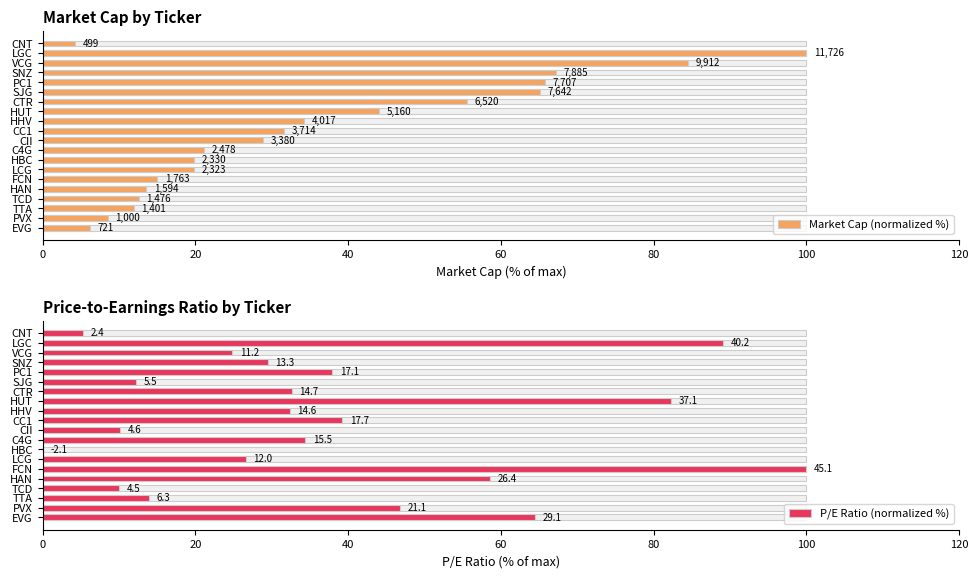

What is the total value across all series at HUT?

126.3